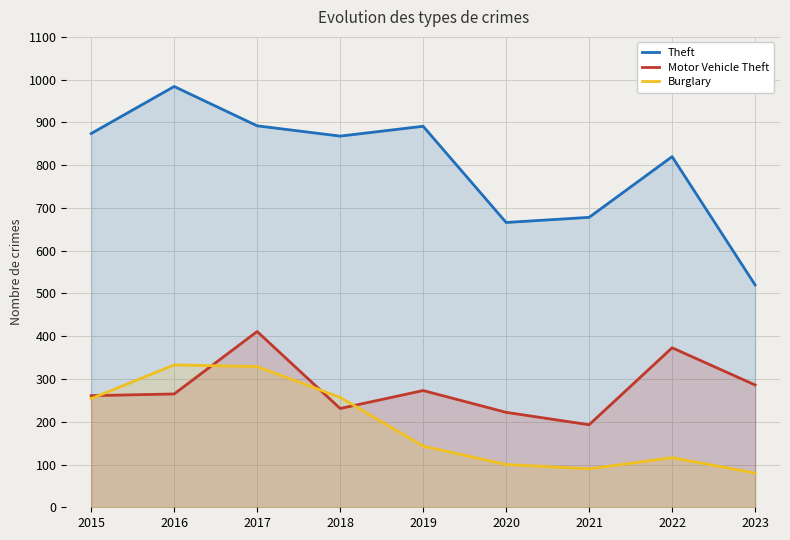

What is the spread (max minus min) of values at 2023?

440